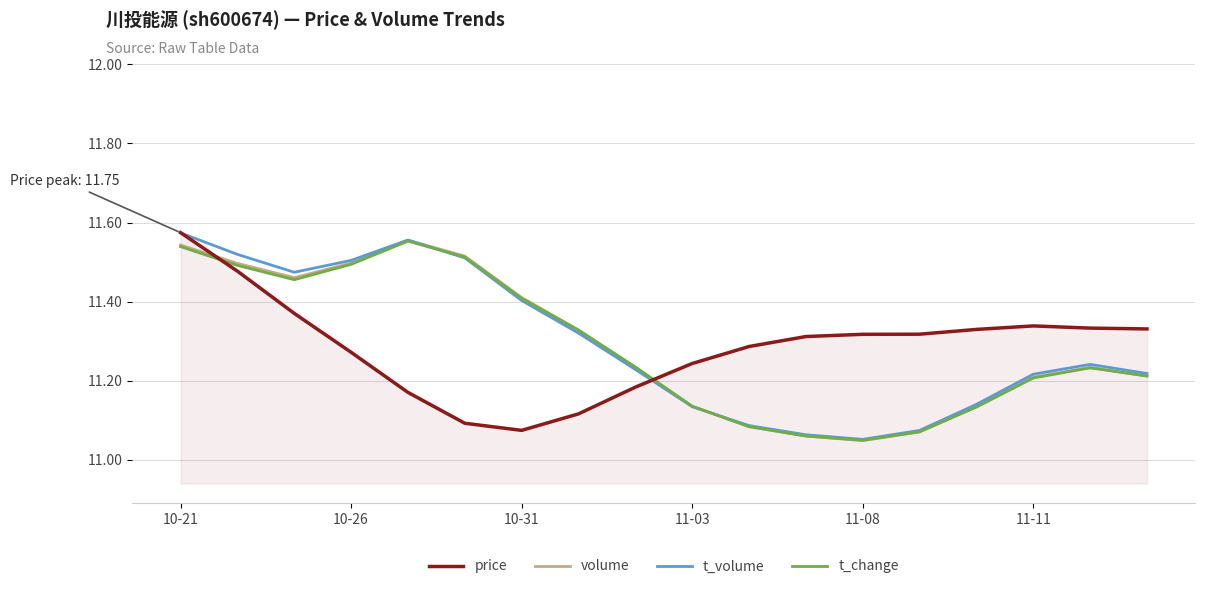

True or false: volume and price cross at least once.

True